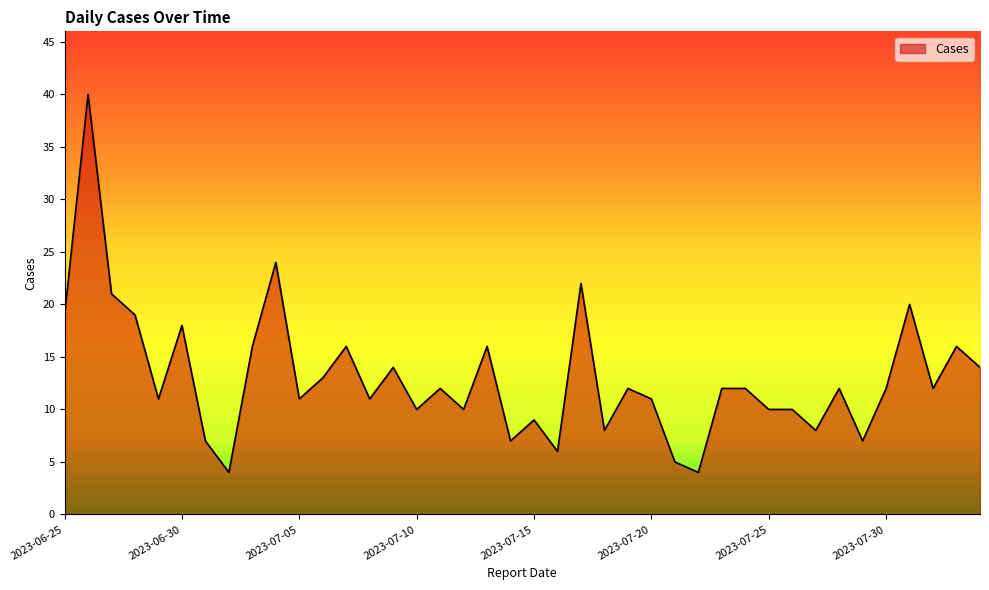

What is the difference between the maximum and minimum values?

36